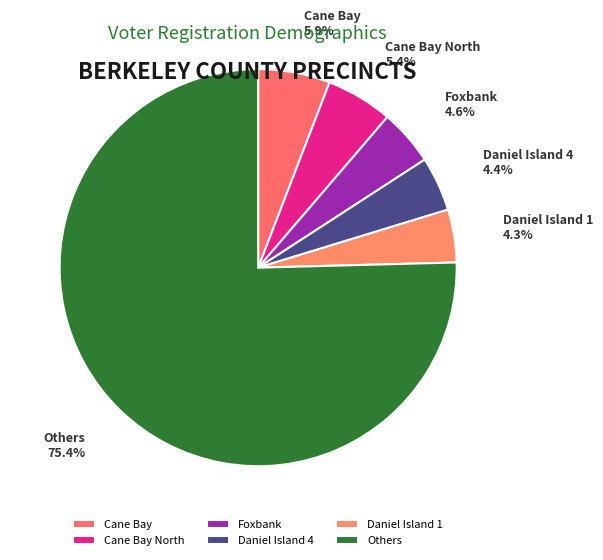

What portion of the pie excludes Daniel Island 4?

95.6%